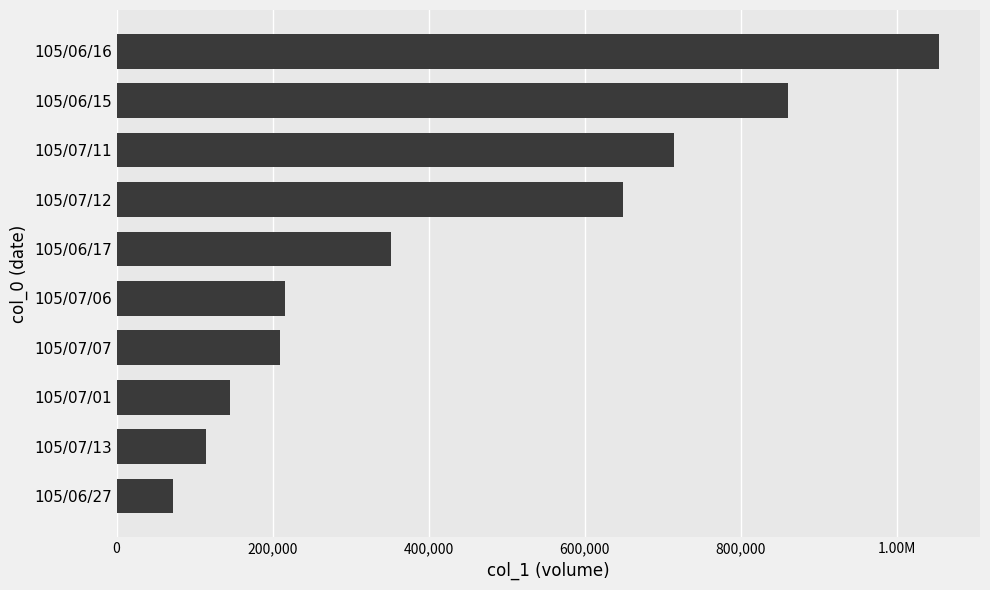

How many data points are above 352000?

4